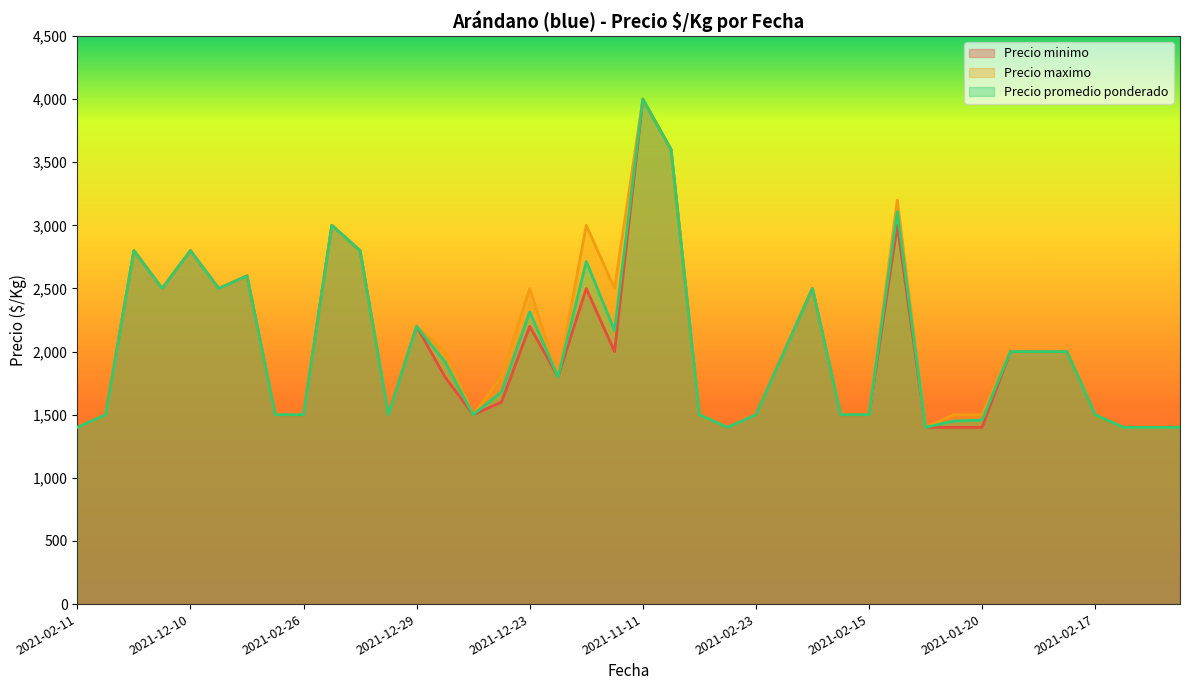

Does the chart have visible grid lines?

No